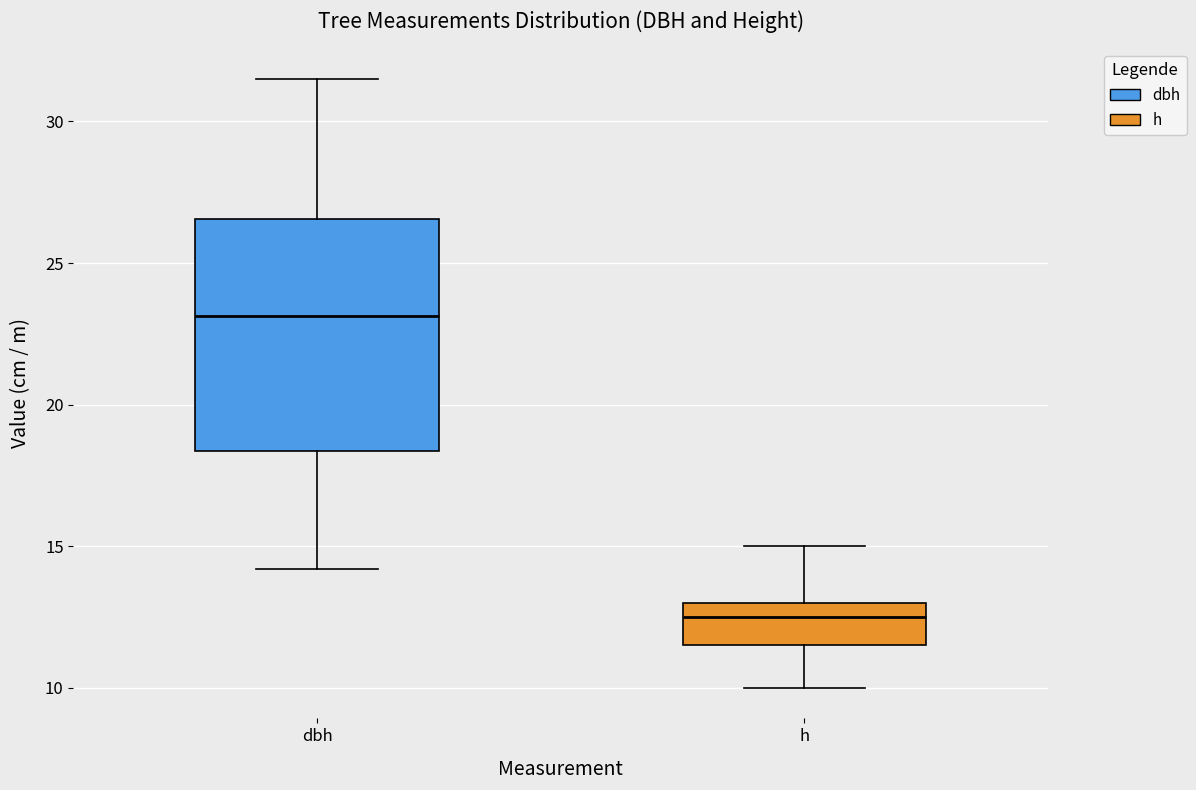

Reading left to right, read every box against the y-axis: the position of its median line, the range the box covers, and the ends of its whiskers. The values are not printed on the chart, so give them approximately, as read against the axis.

dbh: median 23.0, box 18.5 to 26.5, whiskers 14.0 to 31.5
h: median 12.5, box 11.5 to 13.0, whiskers 10.0 to 15.0